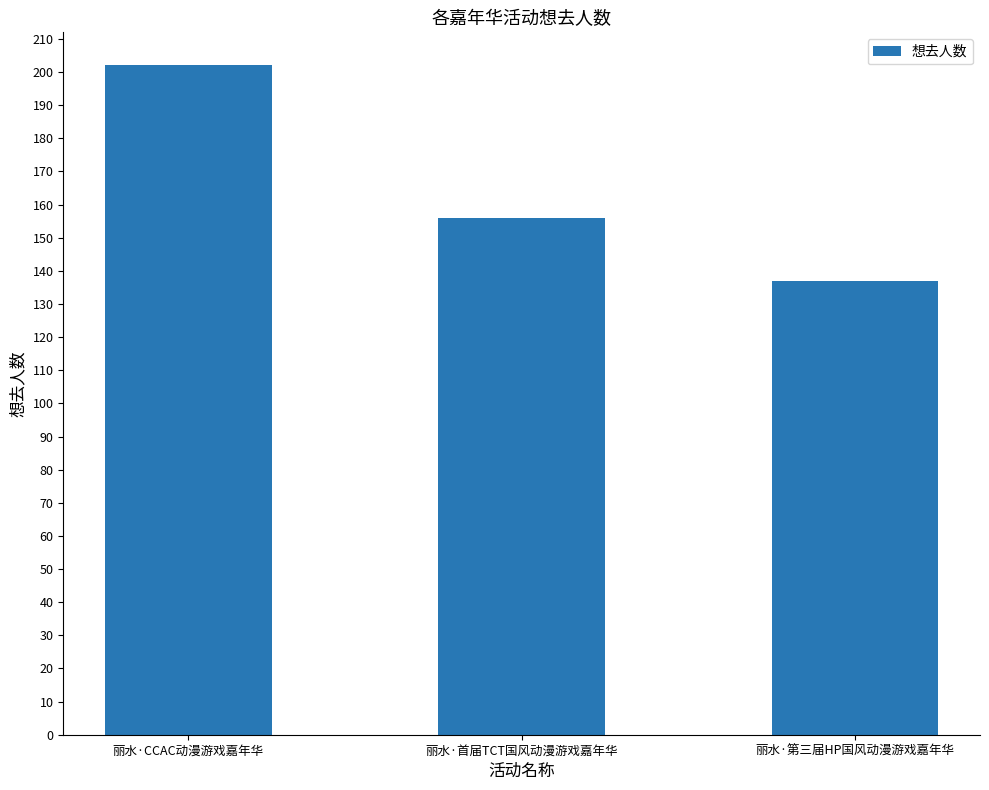

What is the label of the 3rd bar from the right?

丽水·CCAC动漫游戏嘉年华